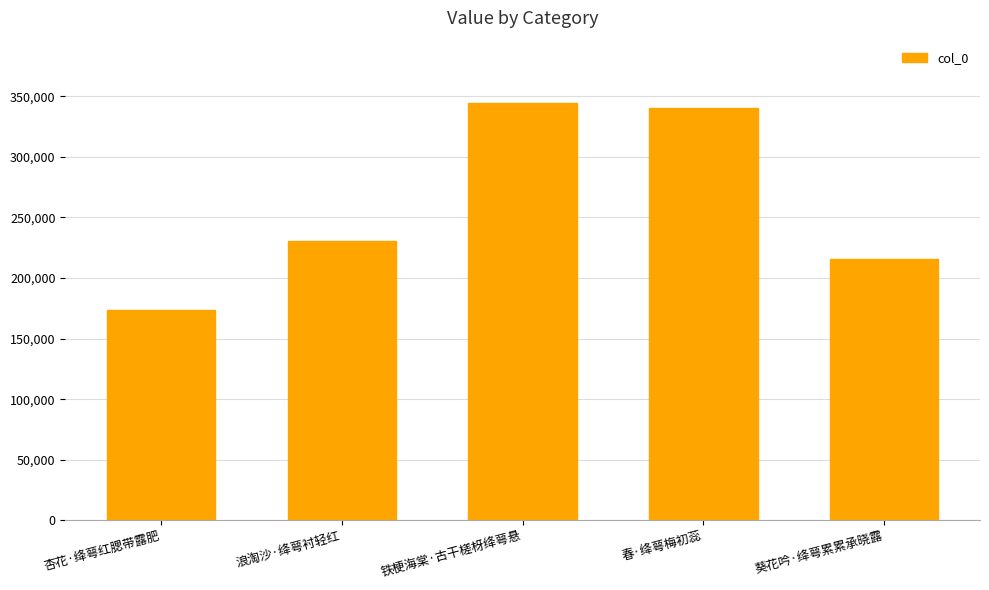

List the labels in order of value, smallest first.

杏花·绛萼红腮带露肥, 葵花吟·绛萼累累承晓露, 浪淘沙·绛萼衬轻红, 春·绛萼梅初蕊, 铁梗海棠·古干槎枒绛萼悬